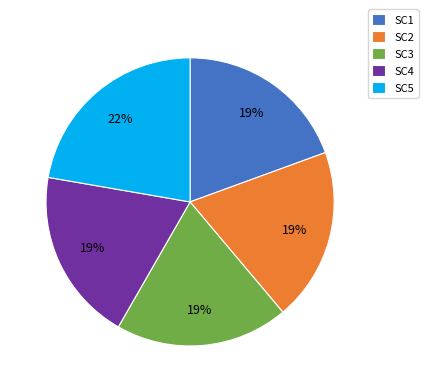

How many segments does this pie chart have?

5